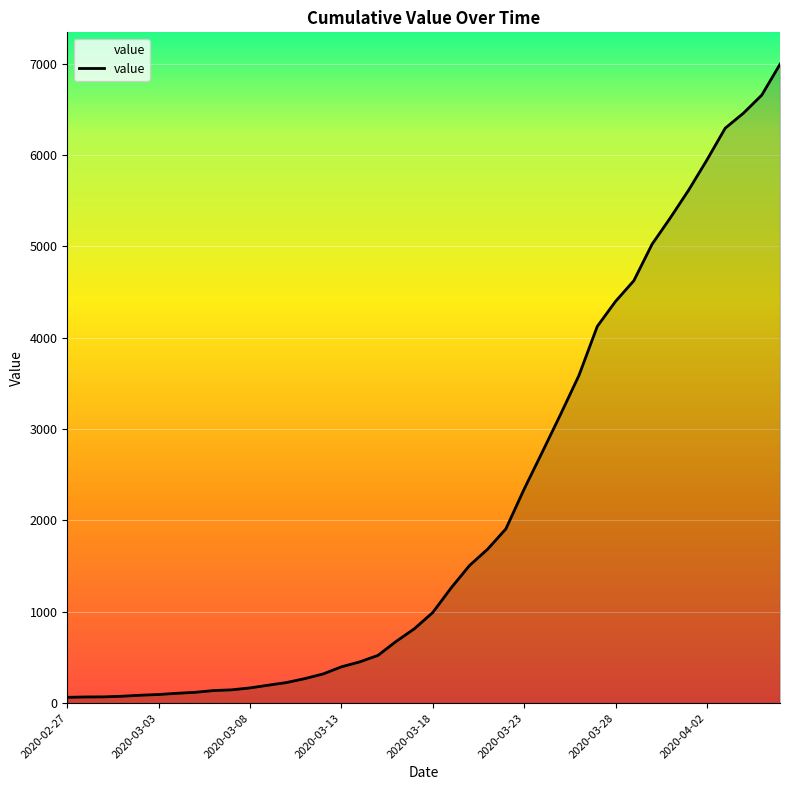

What is the difference between the maximum and minimum values?

6931